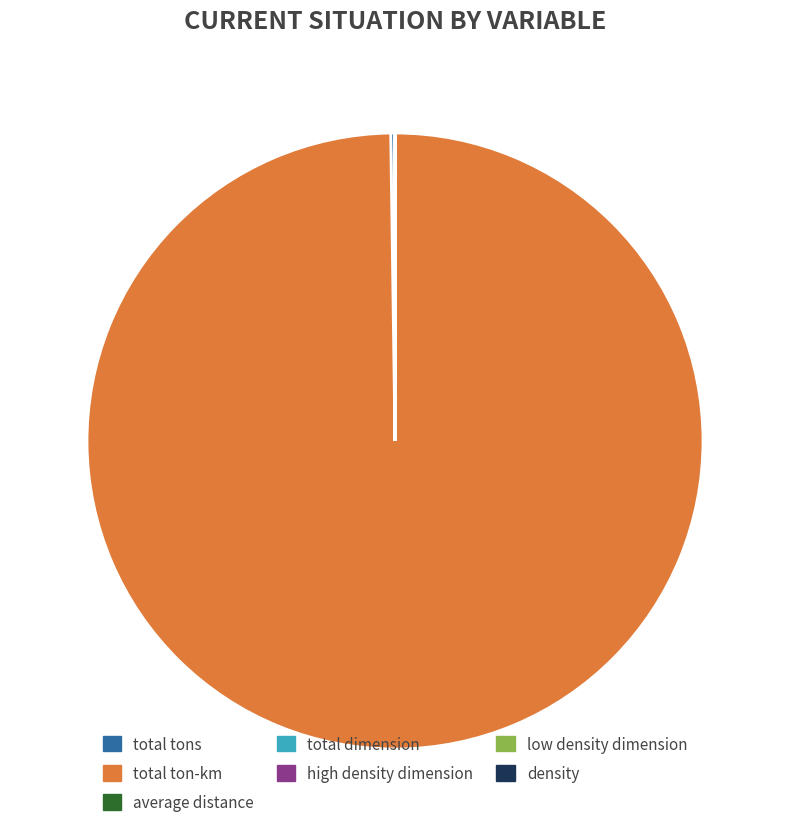

Which slice is the largest?

total ton-km